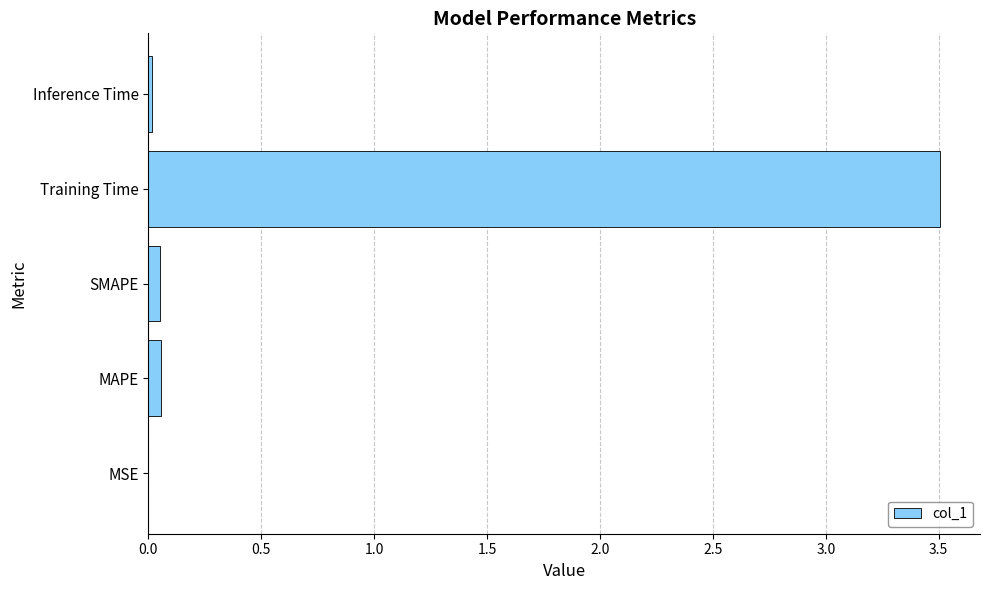

Is it true that the value at Training Time is 4.7?

False